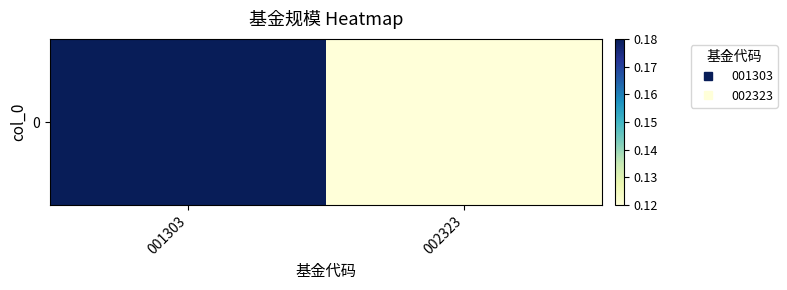

What is the change in value from 001303 to 002323?

-0.1